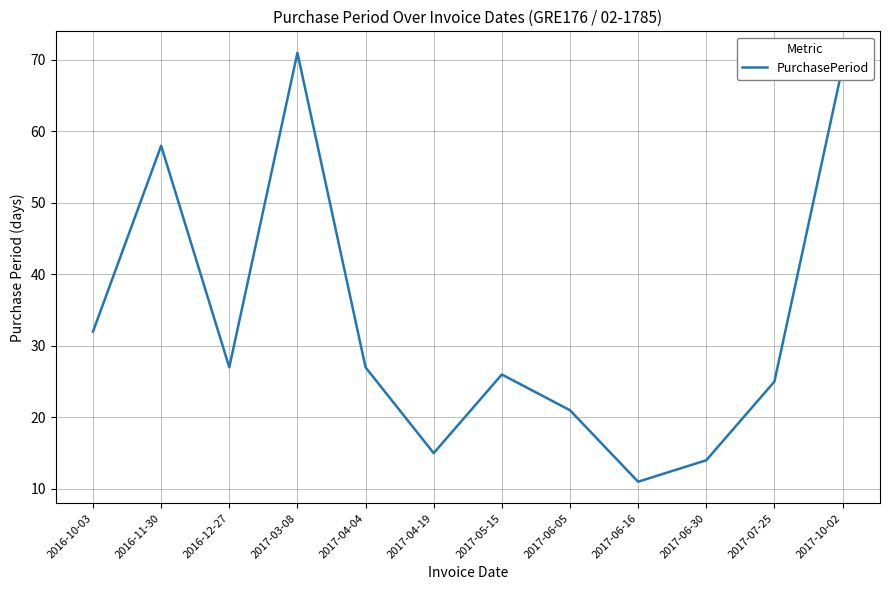

At which category does the chart reach its minimum across all series?

2017-06-16